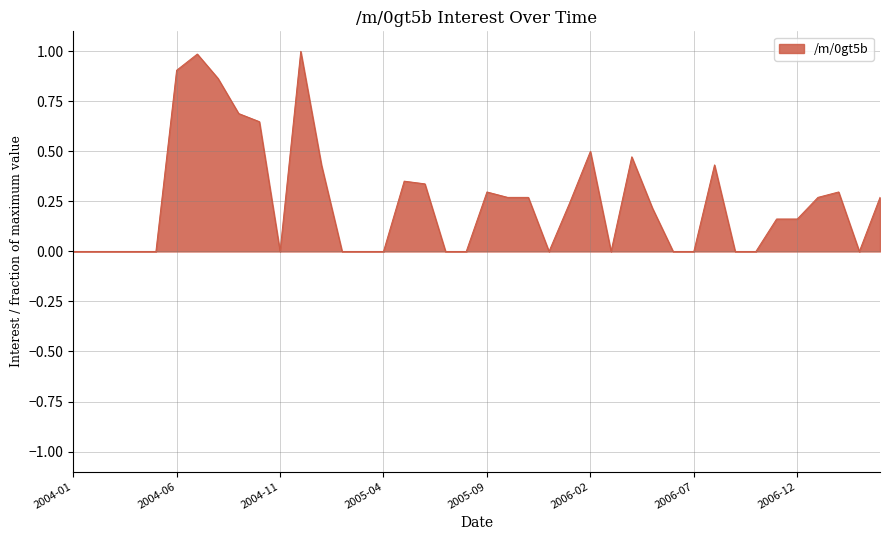

What is the difference between the maximum and minimum values?

1.0